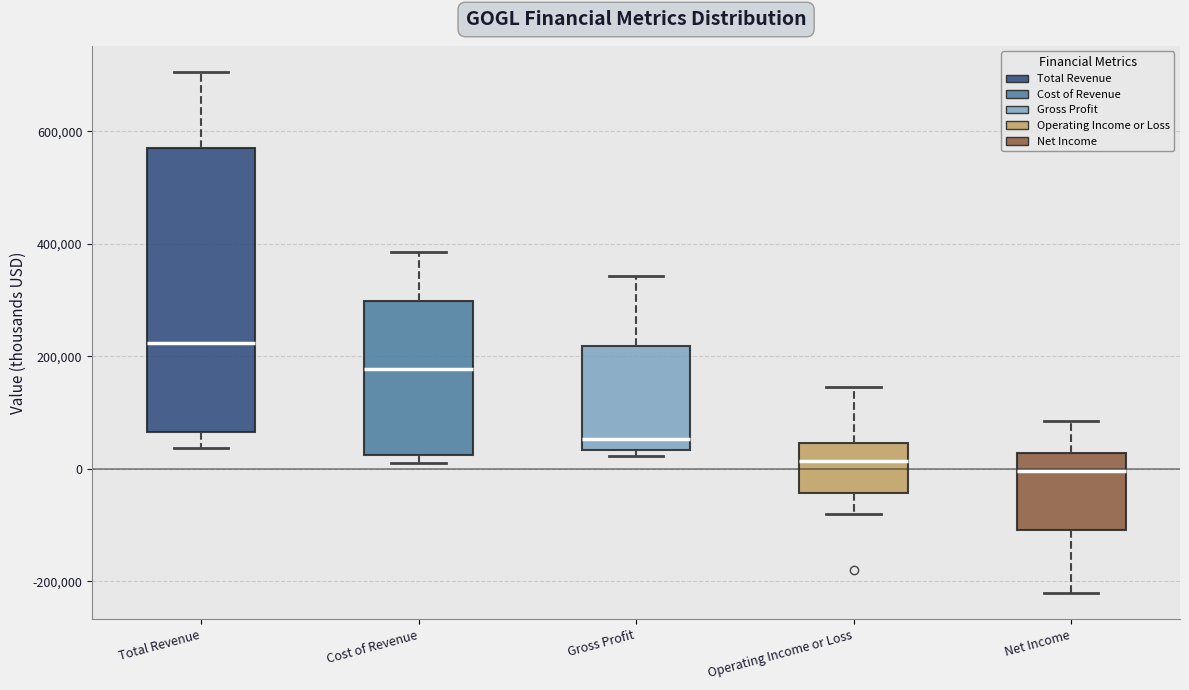

Where is the lower edge of the box for Cost of Revenue on the y-axis? The values are not printed on the chart, so give them approximately, as read against the axis.

20000